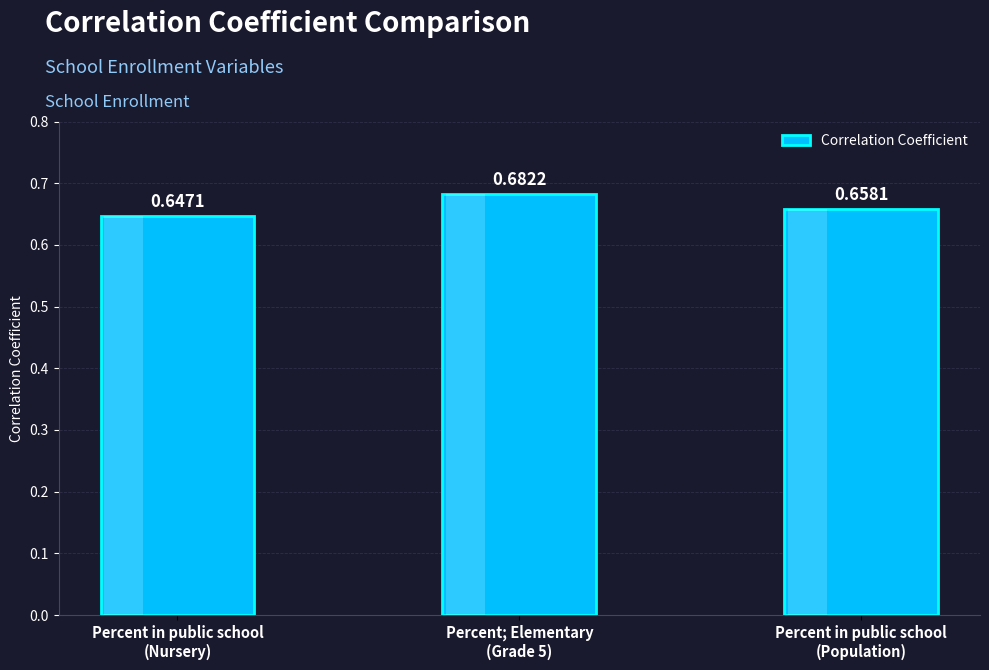

Reading left to right, list all the values displayed in this chart.

Percent in public school
(Nursery)=0.6	Percent; Elementary
(Grade 5)=0.7	Percent in public school
(Population)=0.7